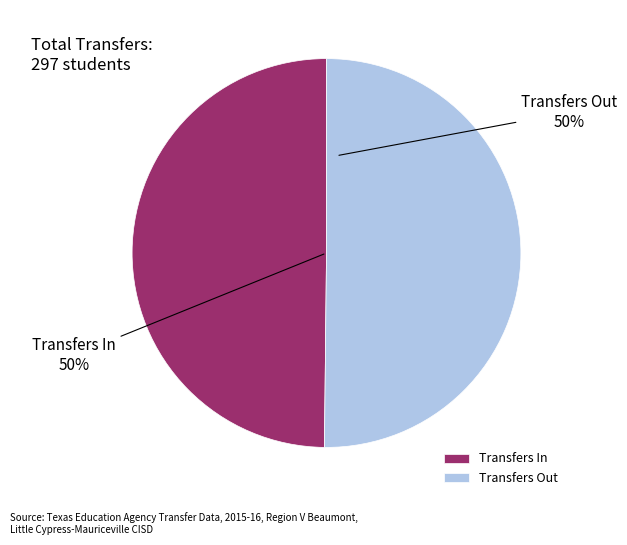

The Transfers In slice represents 50% of the pie. True or false?

True